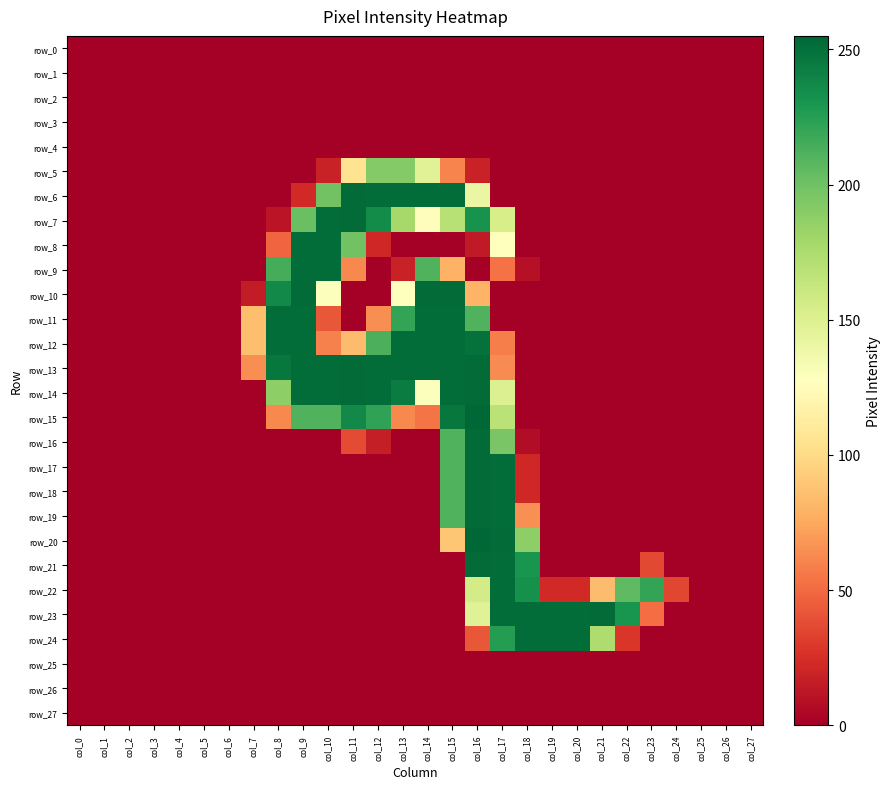

What is the greatest value displayed?

255